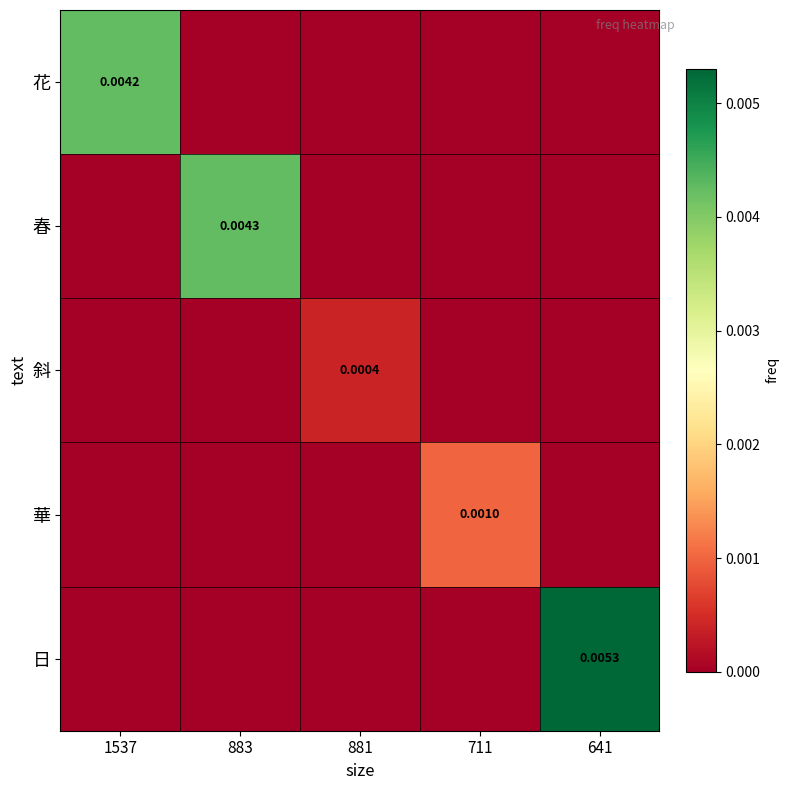

List the labels in order of 華 value, smallest first.

1537, 883, 881, 641, 711